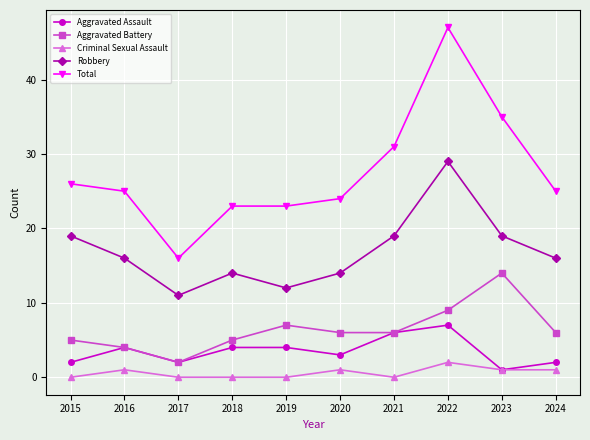

At how many categories does at least one series exceed 13?

10